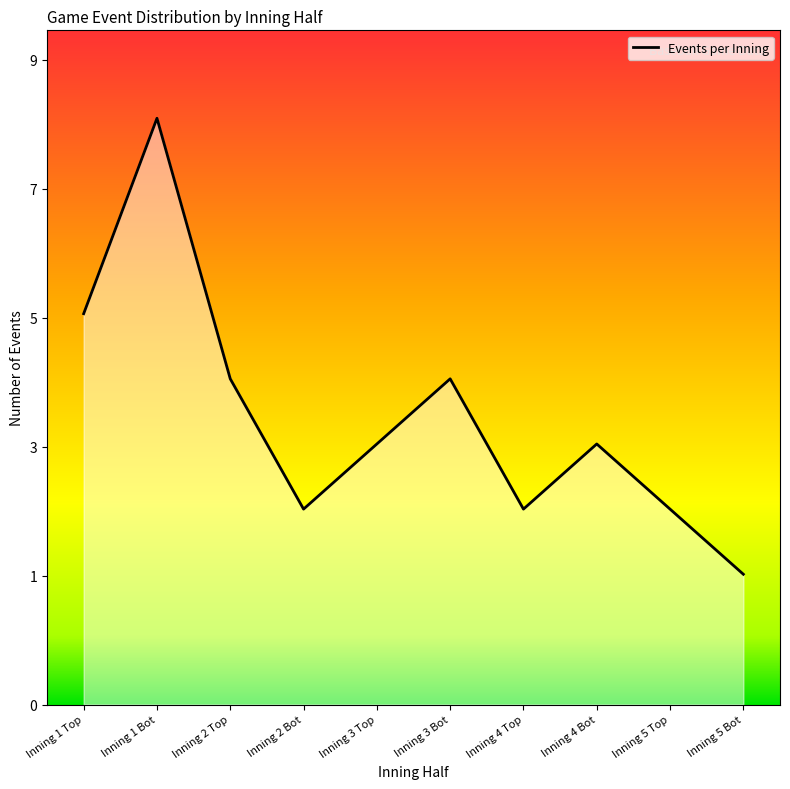

Is it true that the value at Inning 3 Top is 5?

False